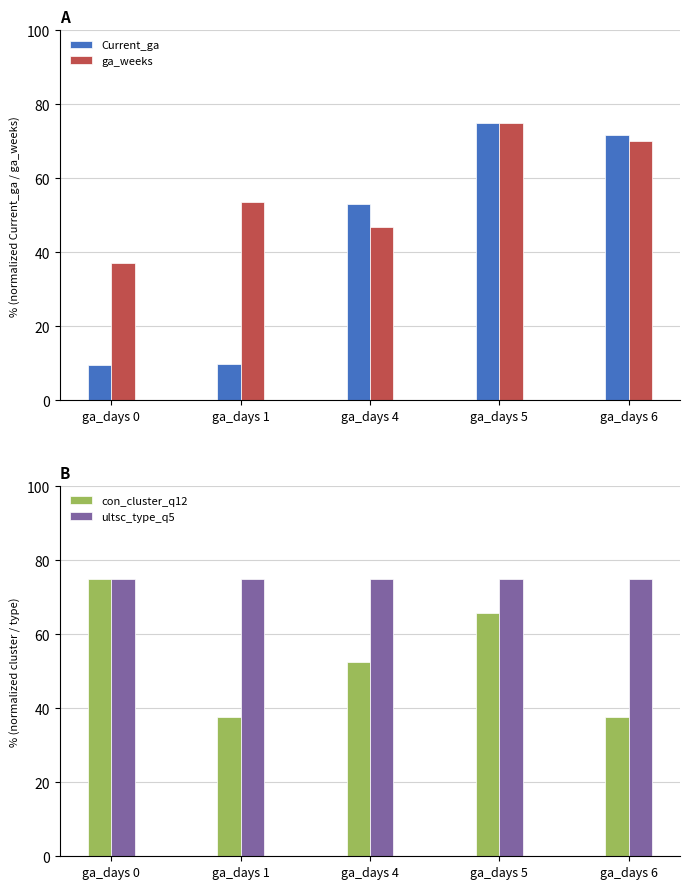

Between ga_days 4 and ga_days 5, which series saw the biggest shift?

ga_weeks